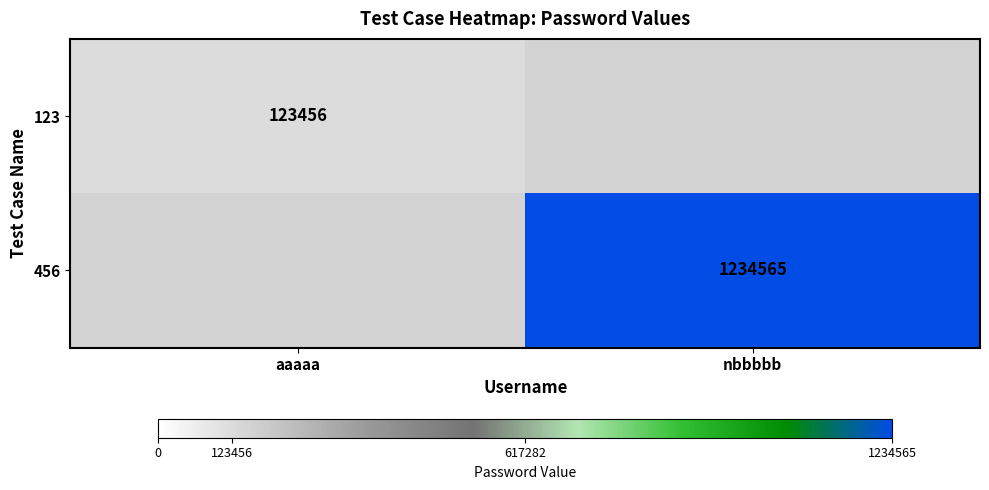

How many distinct data groups are displayed?

2